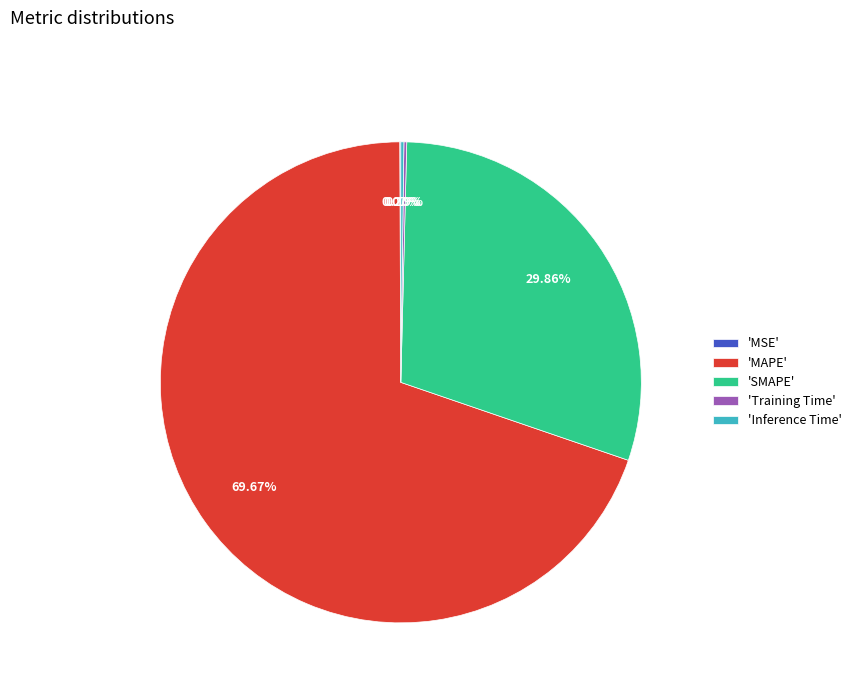

Does 'SMAPE' account for over 50% of the chart?

No